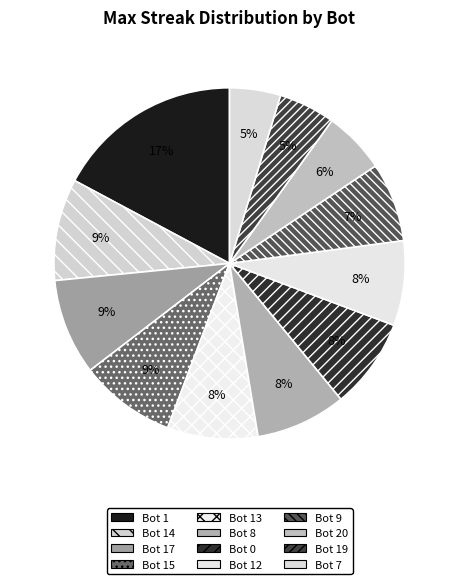

How many slices are in this pie chart?

12